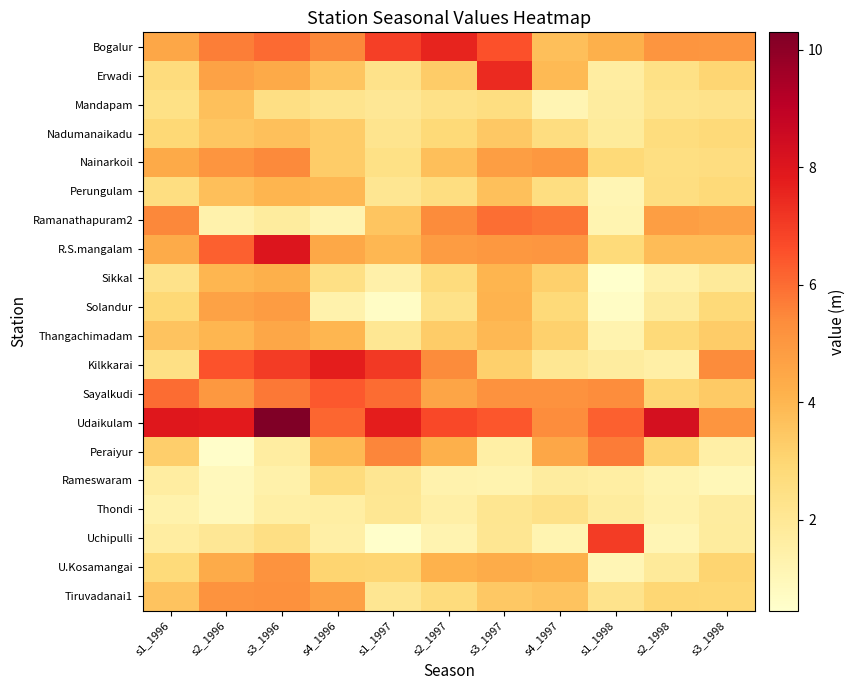

Which series changed the most between s3_1996 and s4_1996?

Udaikulam